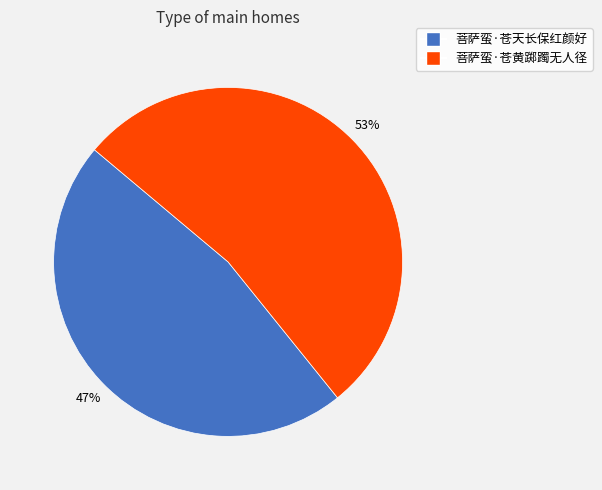

The 菩萨蛮·苍天长保红颜好 slice represents 47% of the pie. True or false?

True